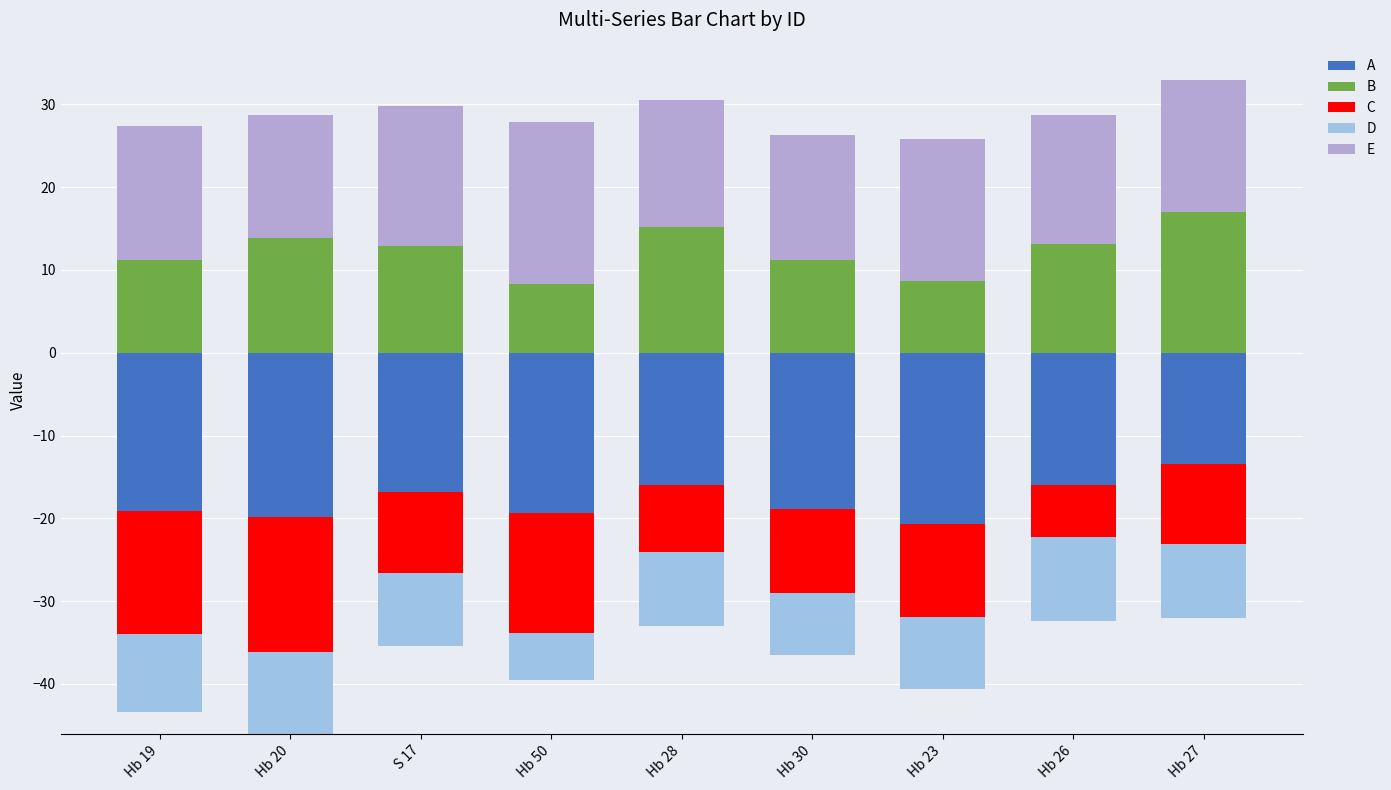

Which category has the lowest value in the D series?

Hb 19